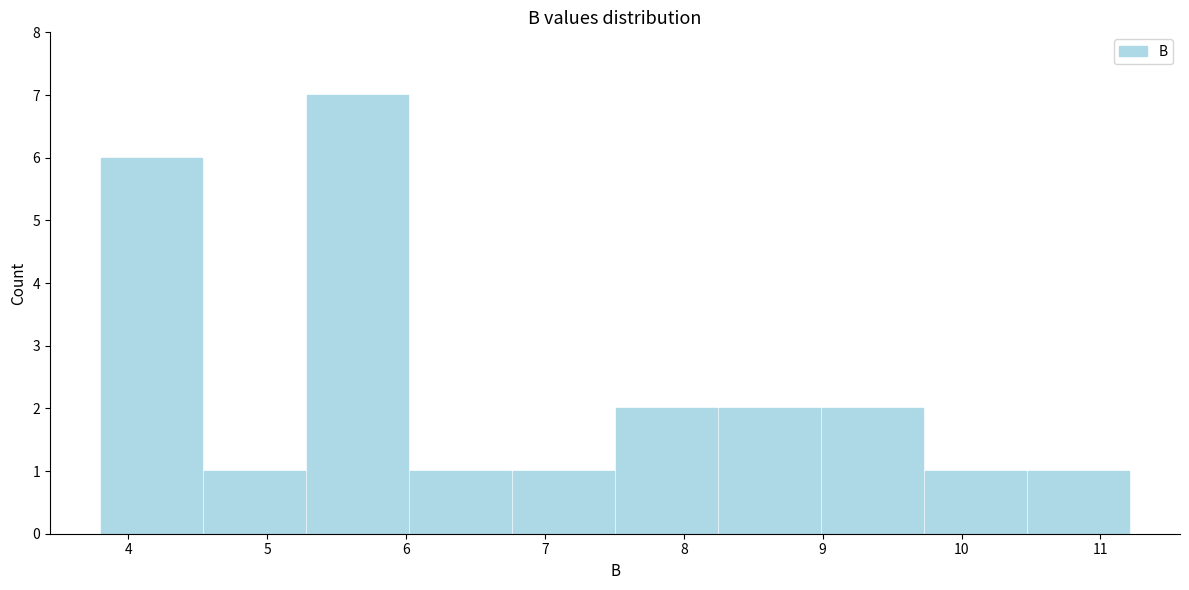

Reading left to right, transcribe this chart: for each bar, give the range it covers on the x-axis and its height. Neither the bar edges nor the heights are printed on the chart, so give them approximately, as read against the axes.

3.8 to 4.5: 6
4.5 to 5.3: 1
5.3 to 6.0: 7
6.0 to 6.8: 1
6.8 to 7.5: 1
7.5 to 8.2: 2
8.2 to 9.0: 2
9.0 to 9.7: 2
9.7 to 10.5: 1
10.5 to 11.2: 1